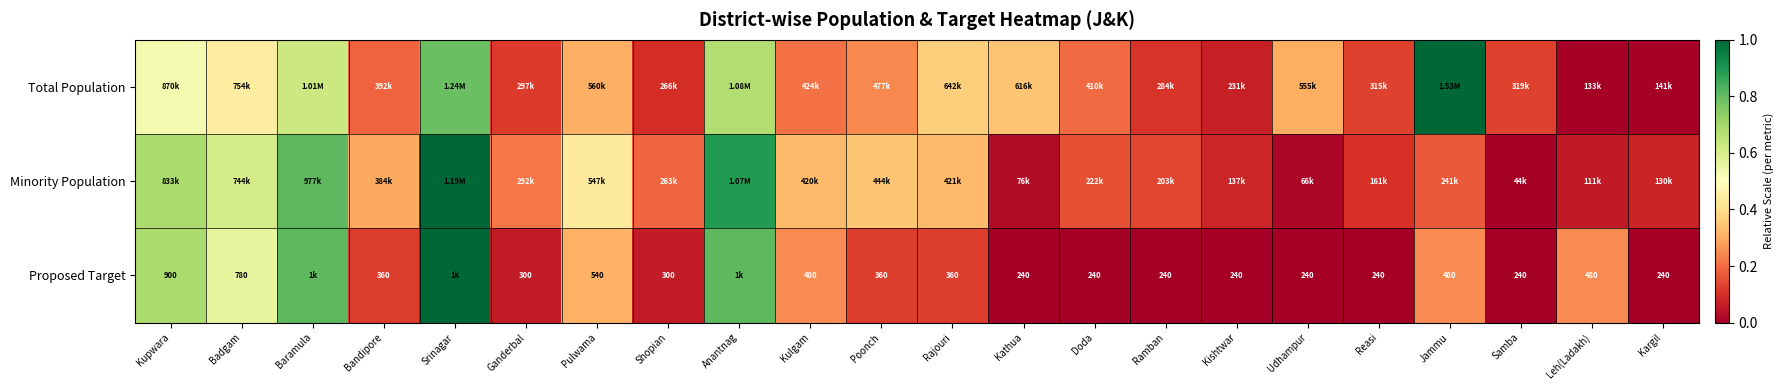

List the labels in order of Minority Population value, largest first.

Srinagar, Anantnag, Baramula, Kupwara, Badgam, Pulwama, Poonch, Rajouri, Kulgam, Bandipore, Ganderbal, Shopian, Jammu, Doda, Ramban, Reasi, Kishtwar, Kargil, Leh(Ladakh), Kathua, Udhampur, Samba